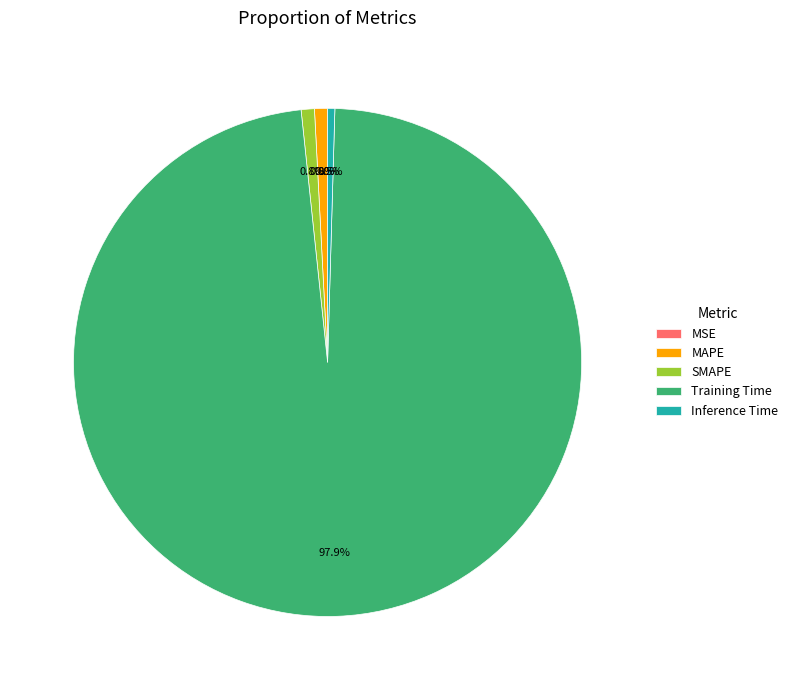

Which category has the biggest portion of the pie?

Training Time